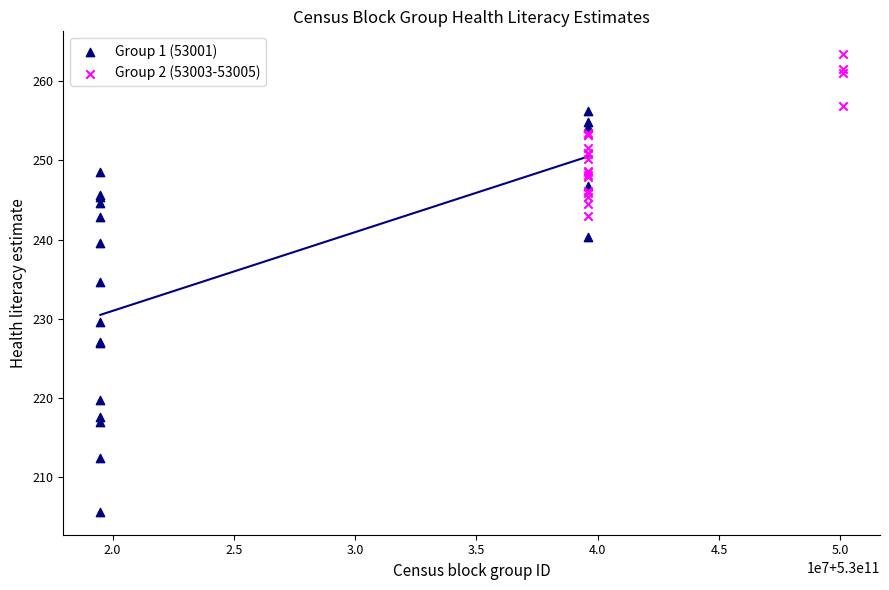

Which series has the largest Y range (max minus min)?

Group 1 (53001)